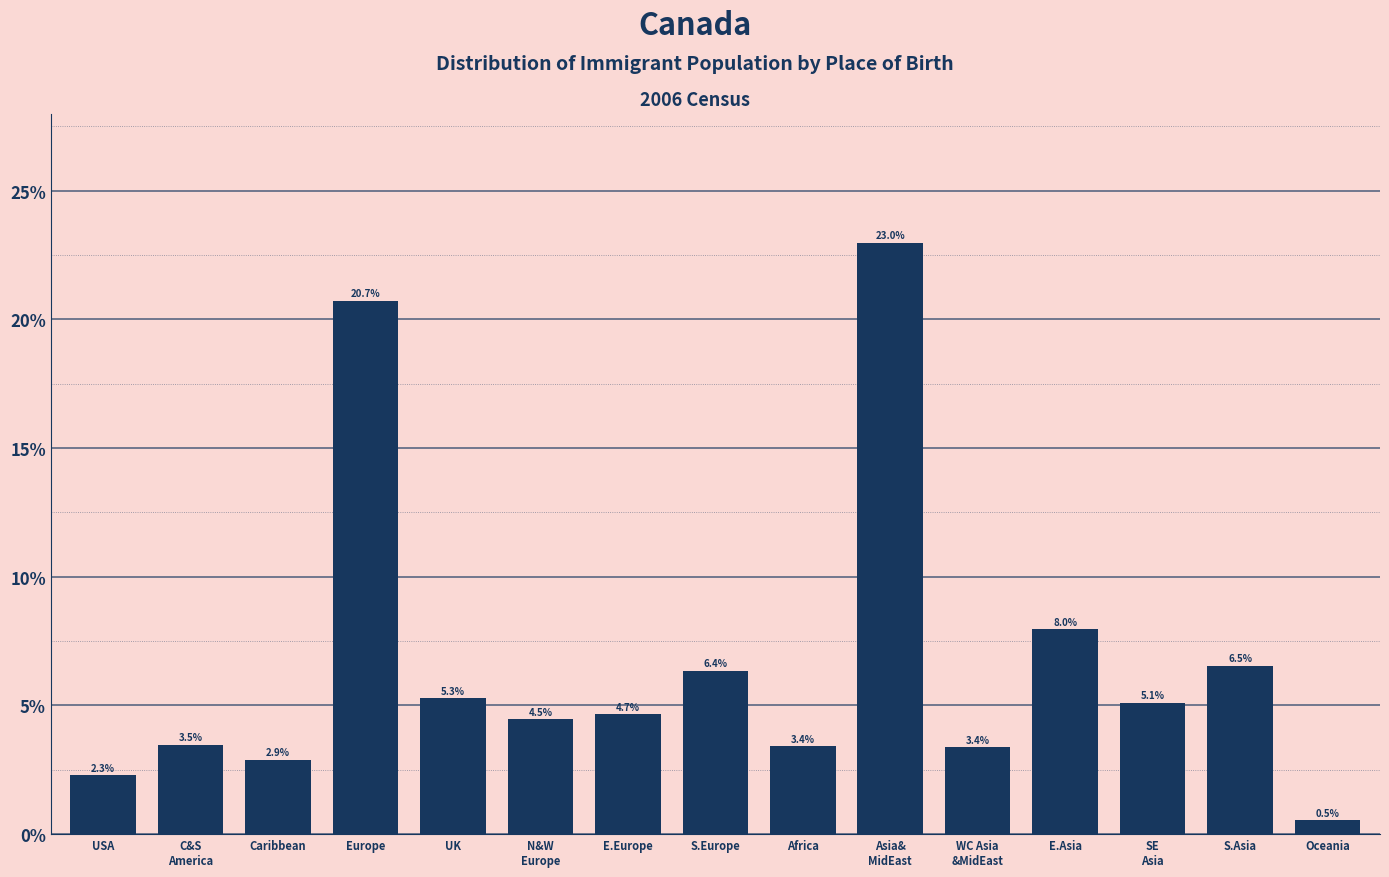

Reading left to right, list all the values displayed in this chart.

2.3	3.5	2.9	20.7	5.3	4.5	4.7	6.4	3.4	23.0	3.4	8.0	5.1	6.5	0.5